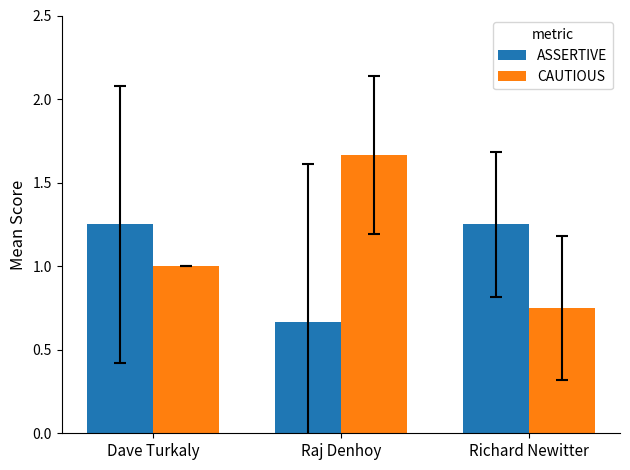

At which category does the chart reach its peak across all series?

Raj Denhoy